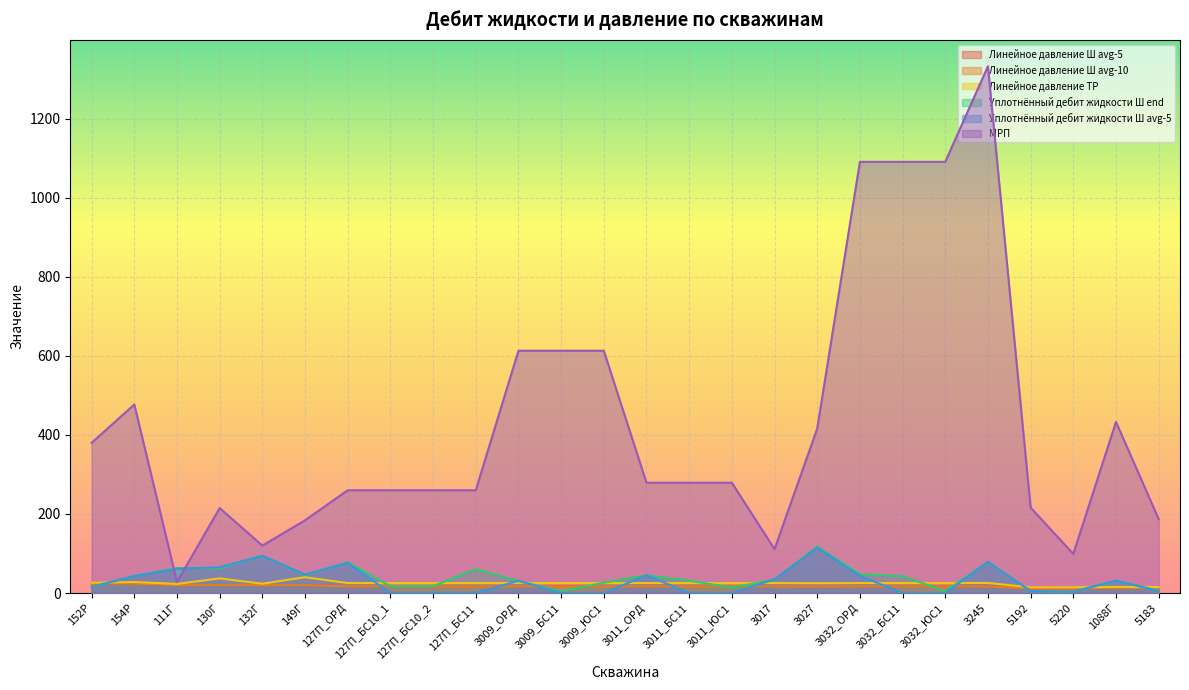

List the series in order of their peak value, lowest first.

Линейное давление Ш avg-10, Линейное давление Ш avg-5, Линейное давление ТР, Уплотнённый дебит жидкости Ш avg-5, Уплотнённый дебит жидкости Ш end, МРП